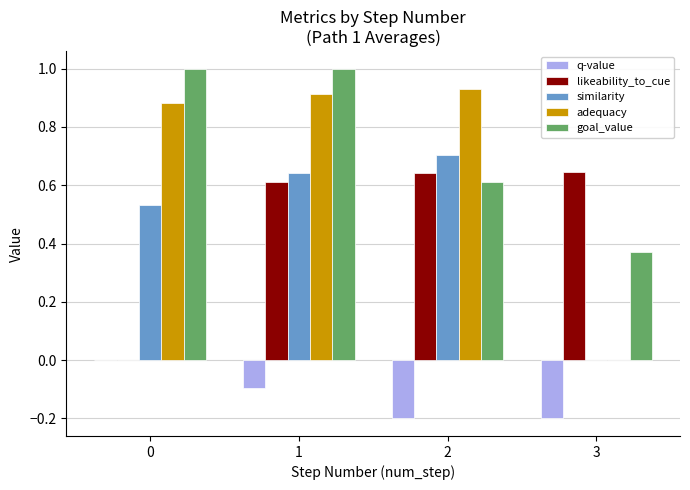

The similarity series shows 0.2 at 1. True or false?

False